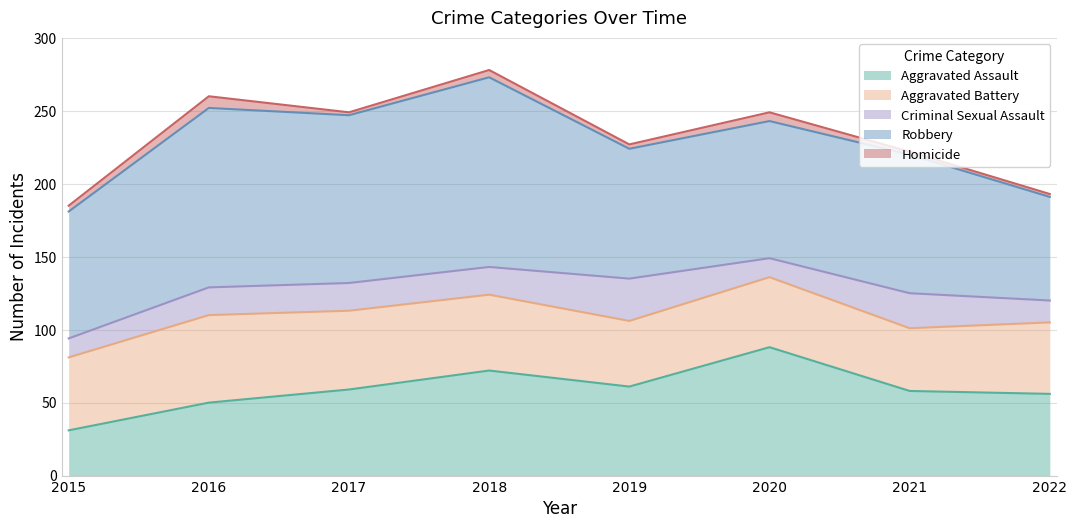

Rank the categories by Aggravated Assault value from lowest to highest.

2015, 2016, 2022, 2021, 2017, 2019, 2018, 2020